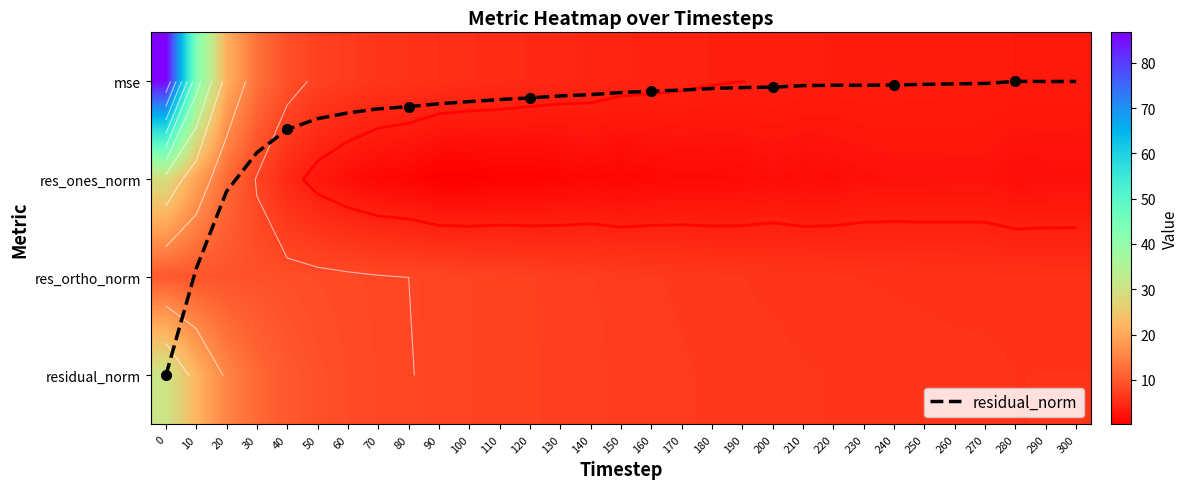

What is the total value across all series at 170?

18.6